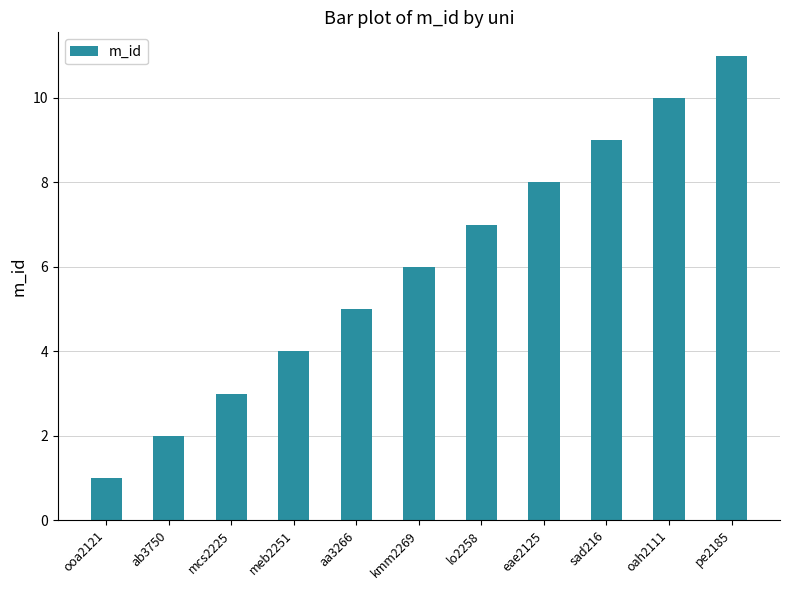

What is the change in value from kmm2269 to lo2258?

+1